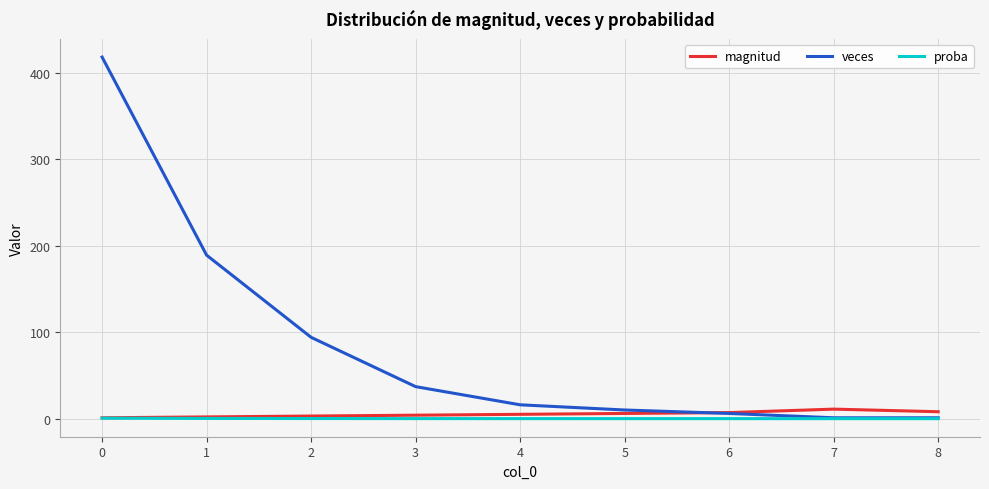

Which series has the widest spread of values?

veces